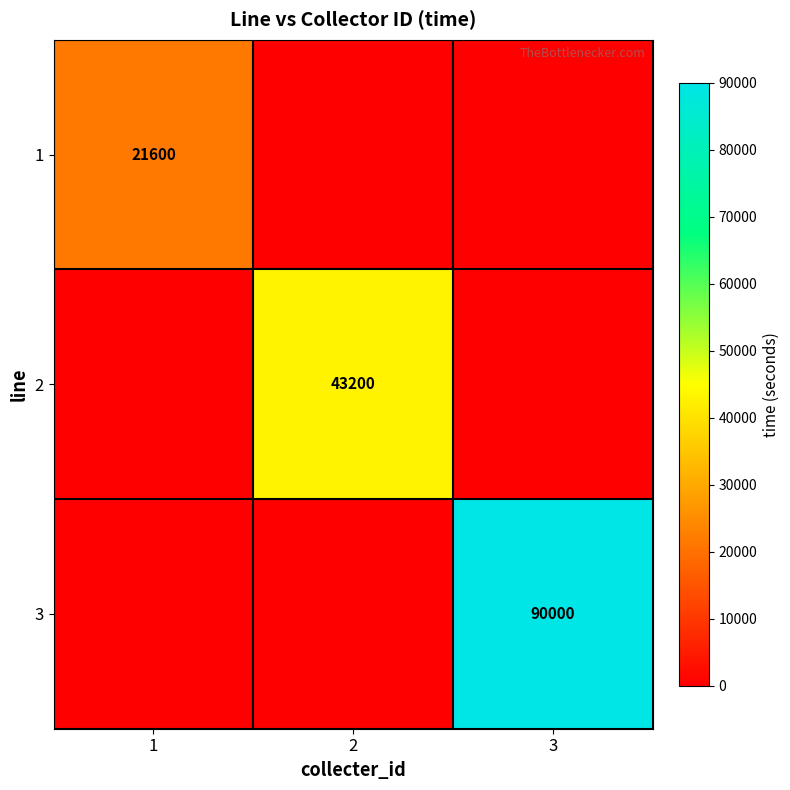

What is the spread (max minus min) of values at 2?

43200